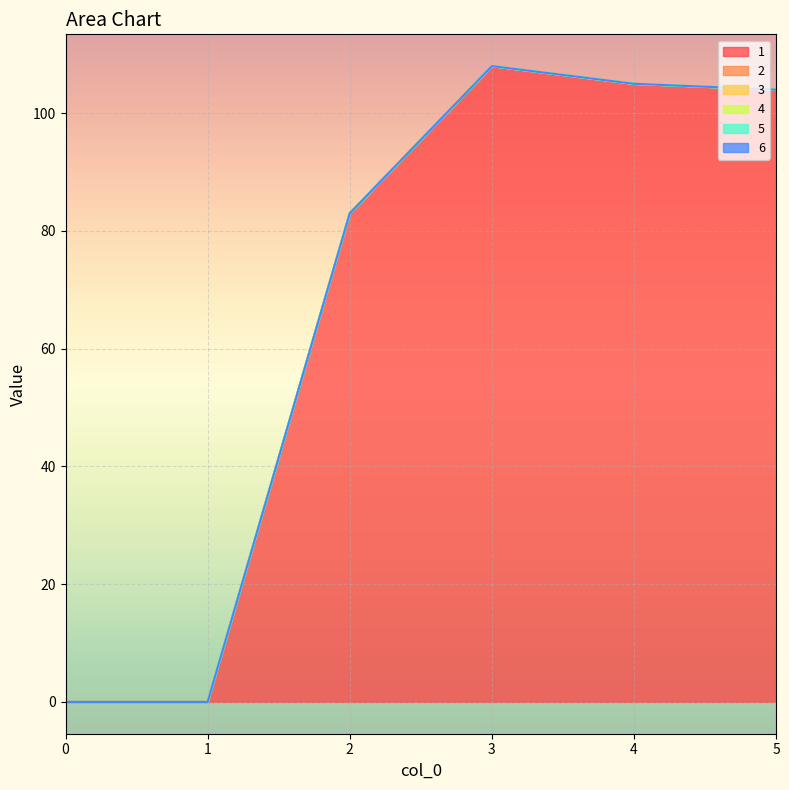

What is the total value across all series at 3?

108